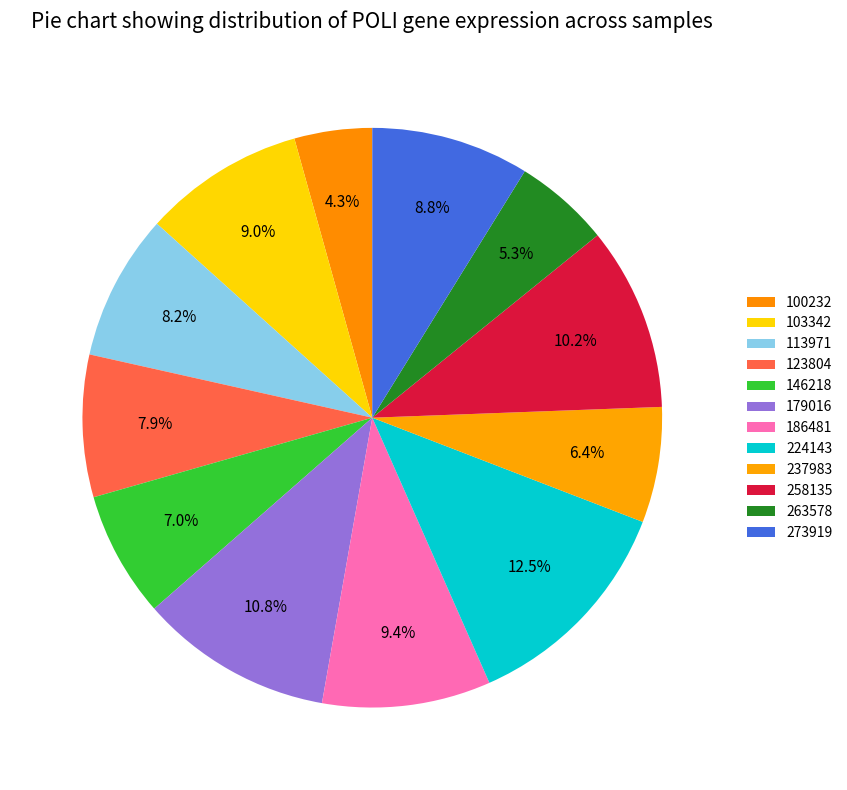

How many segments does this pie chart have?

12